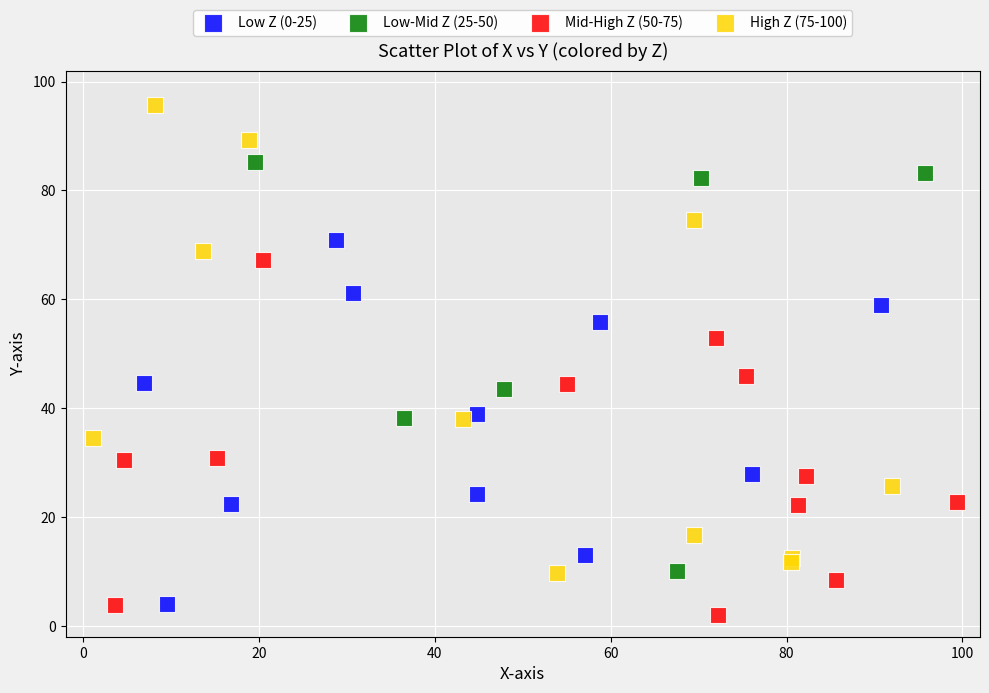

Which series reaches the maximum Y coordinate?

High Z (75-100)